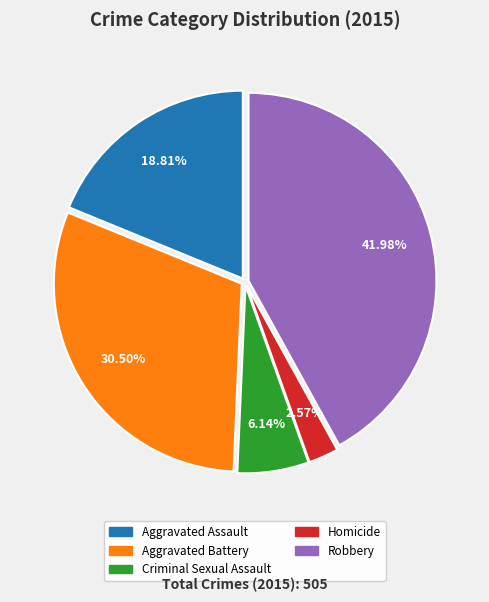

To the nearest percent, what is the difference between the Criminal Sexual Assault and Aggravated Battery slice percentages?

24%